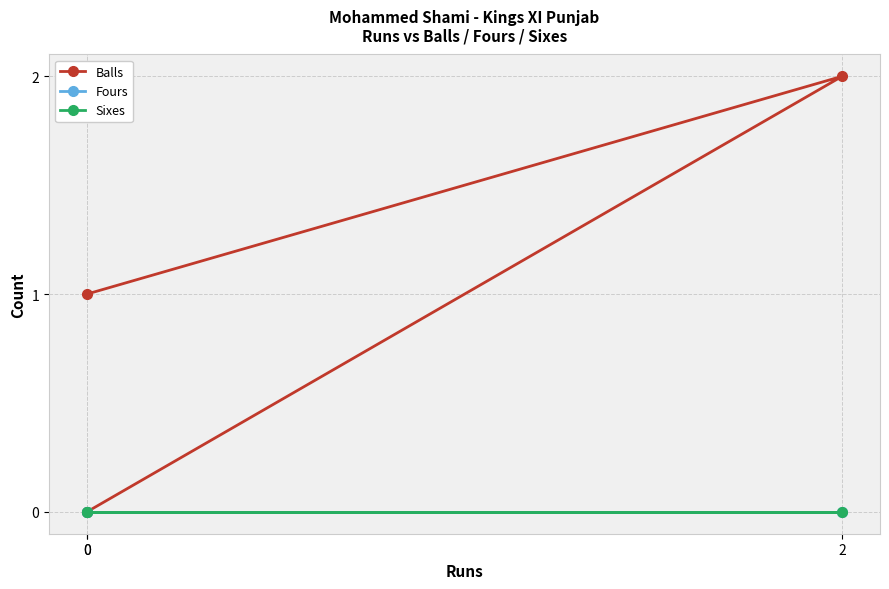

How many lines are shown in the chart?

3